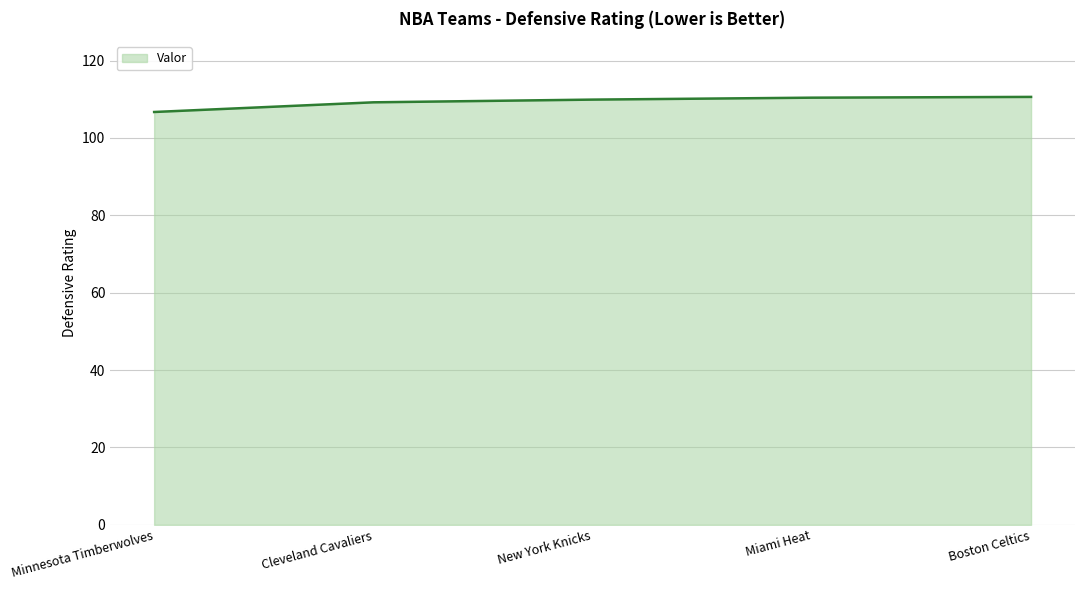

What position from the left is Boston Celtics?

5